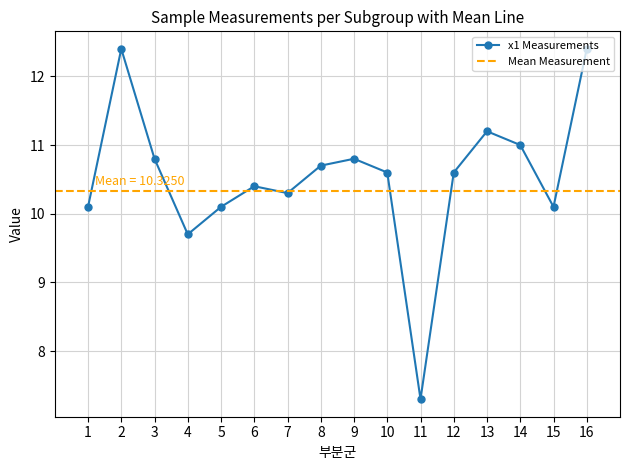

Between 9 and 11, which series saw the biggest shift?

x1